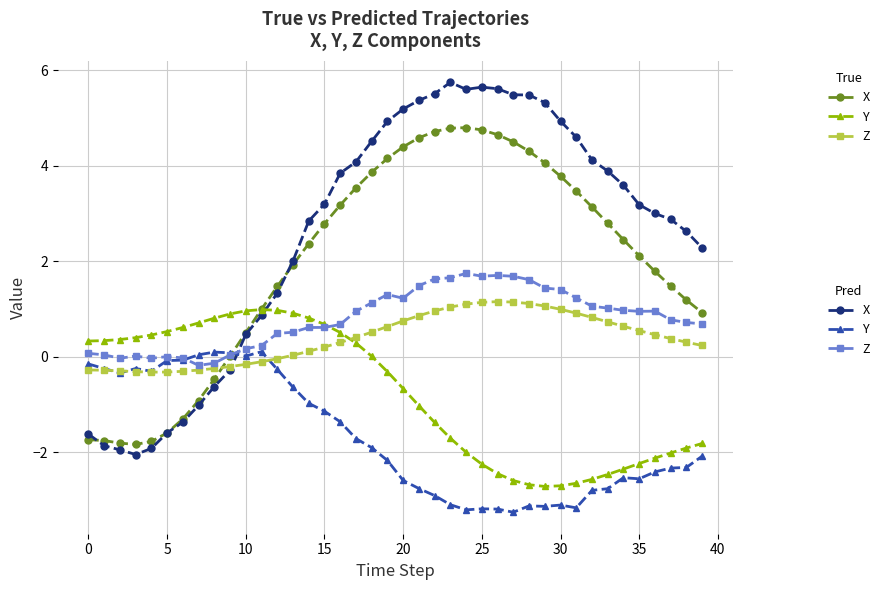

What is the maximum value shown in the chart?

5.7